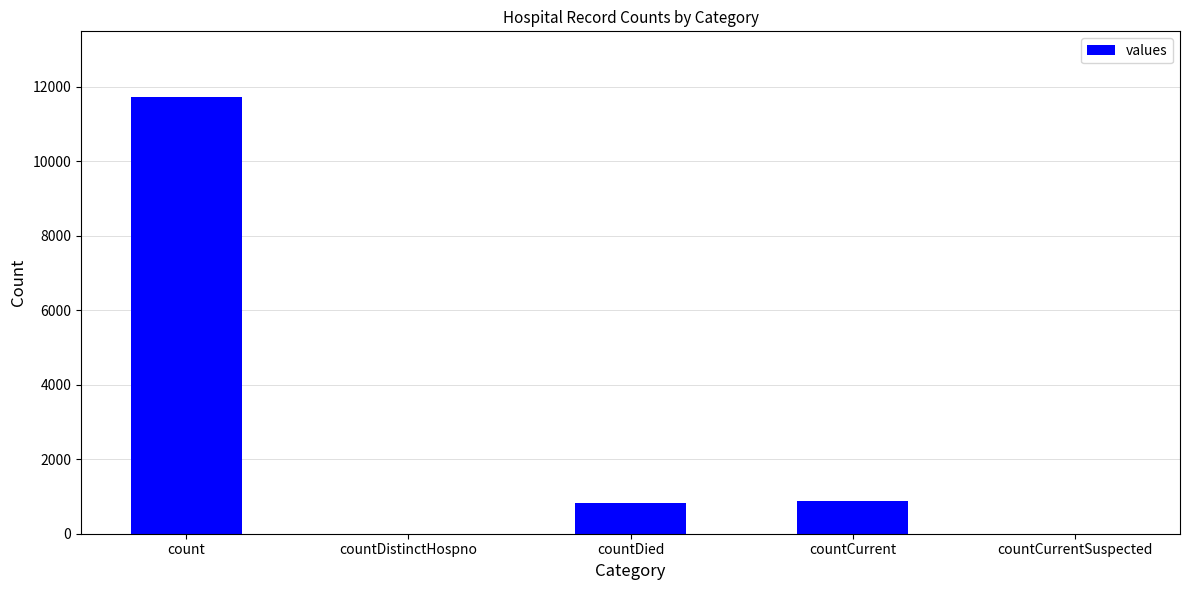

Which label corresponds to the largest value in the chart?

count